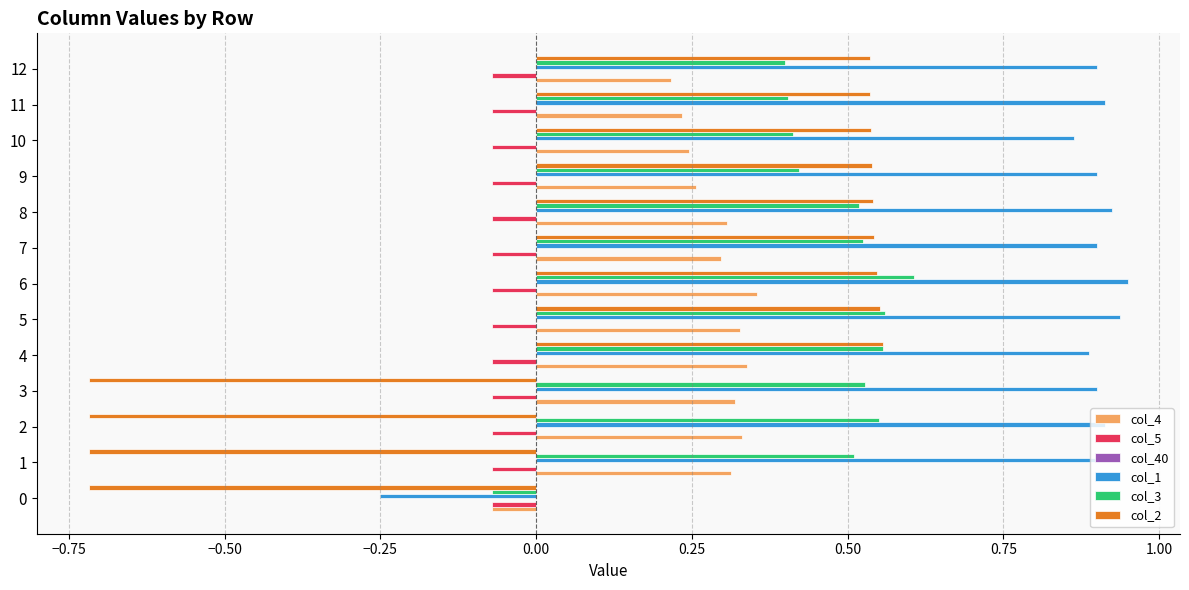

What is the average value of the col_1 series?

0.8